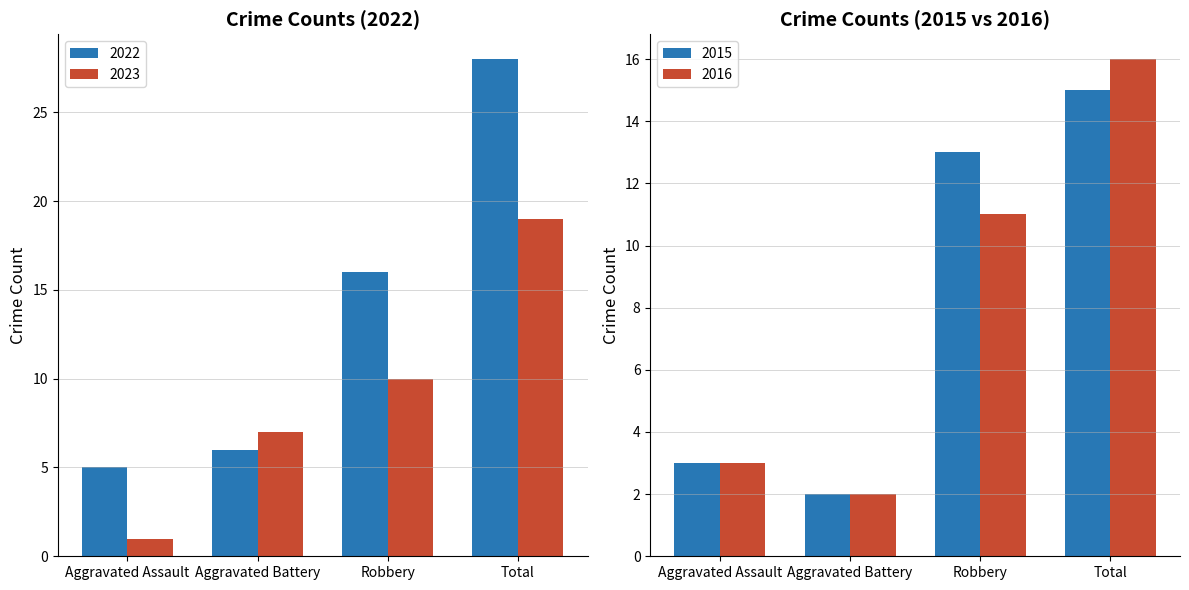

What is the sum of the 2023 values at Aggravated Assault and Aggravated Battery?

8